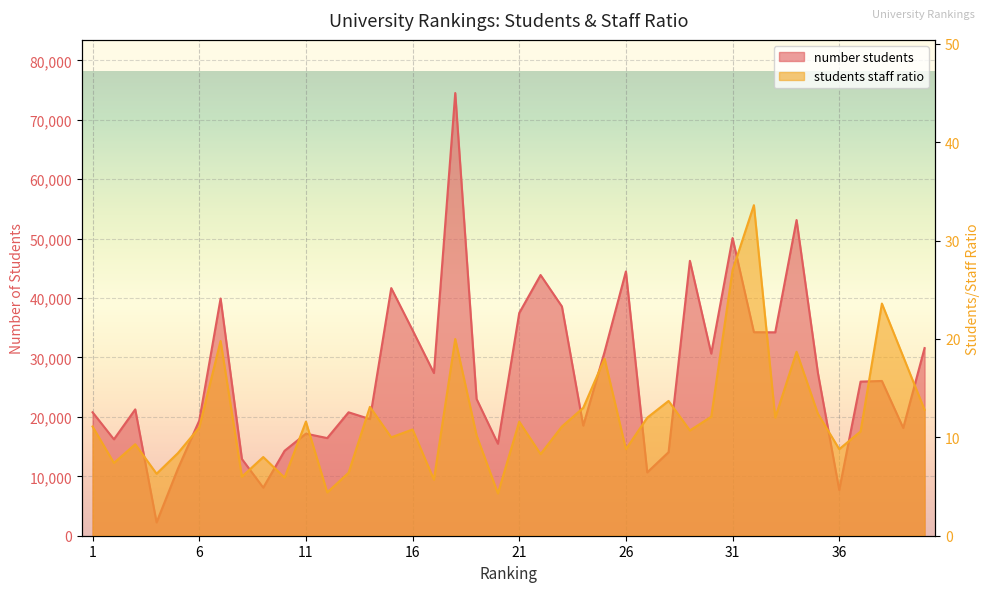

Which series has the widest spread of values?

number students